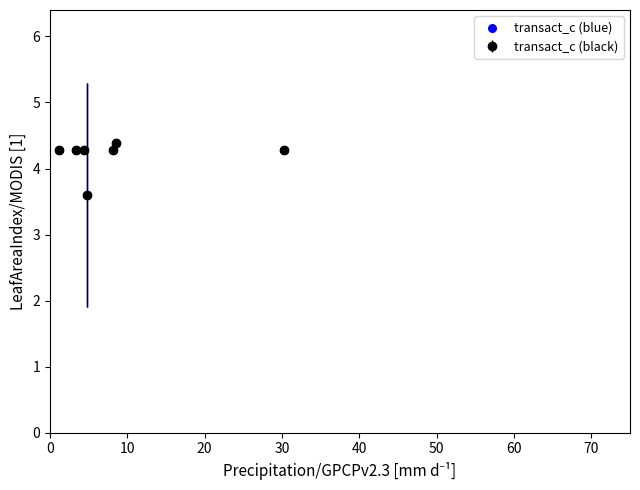

How many values are between 4 and 5?

6